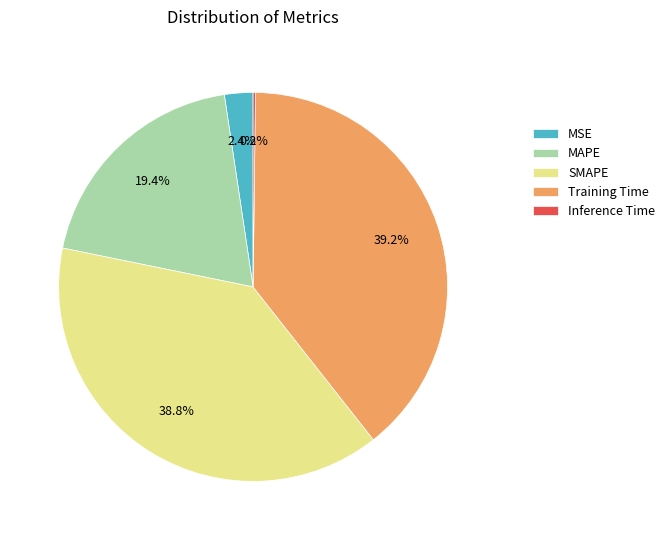

What percentage is NOT represented by Training Time?

60.8%